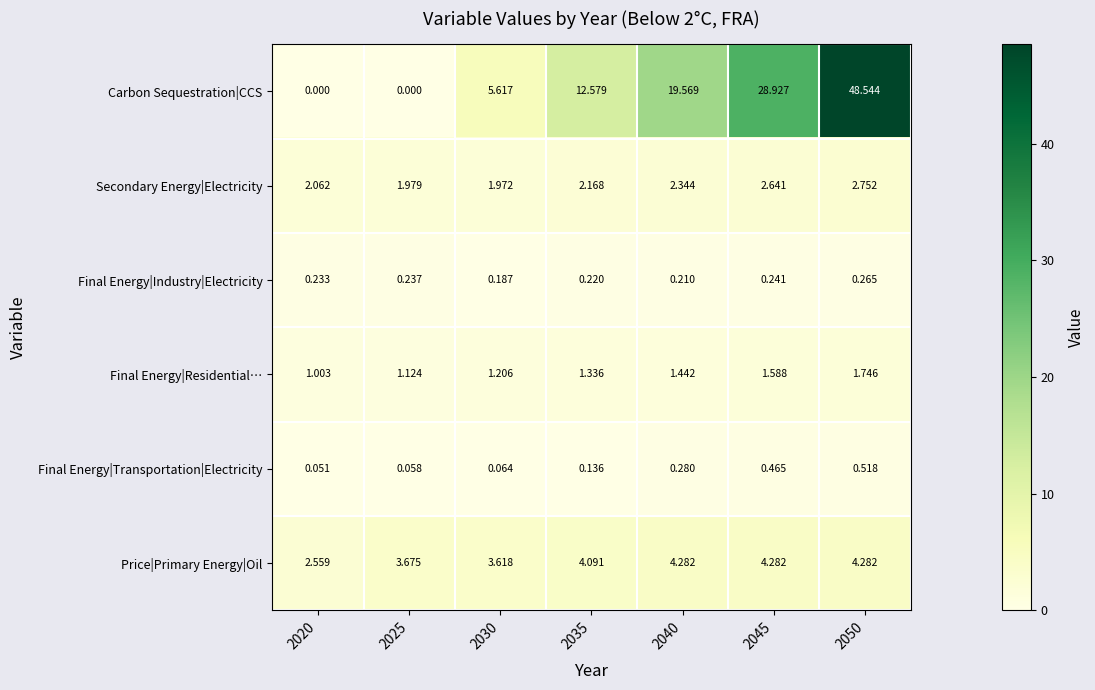

Which series has the largest range (max minus min)?

Carbon Sequestration|CCS